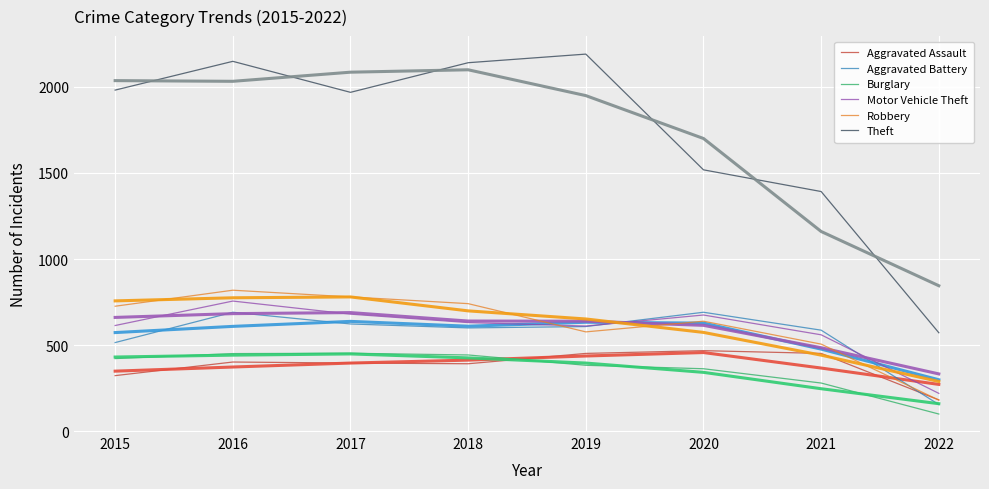

How many values in the Motor Vehicle Theft series are below 631?

4